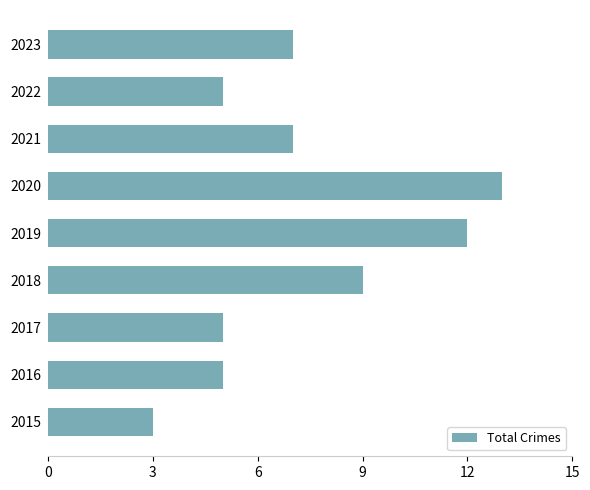

The chart shows a value of 20 at 2019. True or false?

False